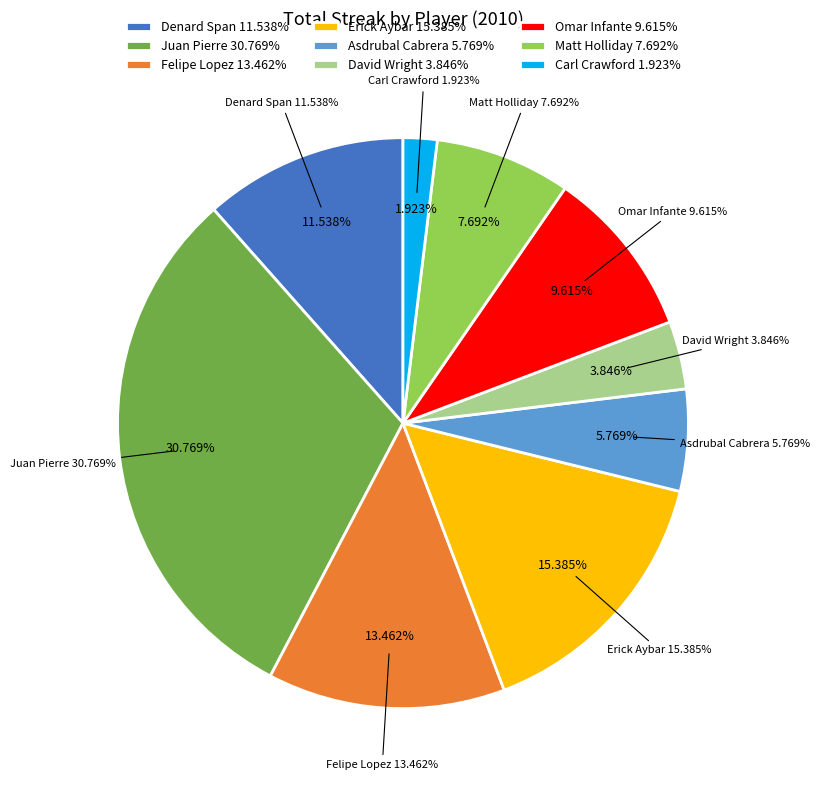

Is there any slice that represents more than half of the pie?

No